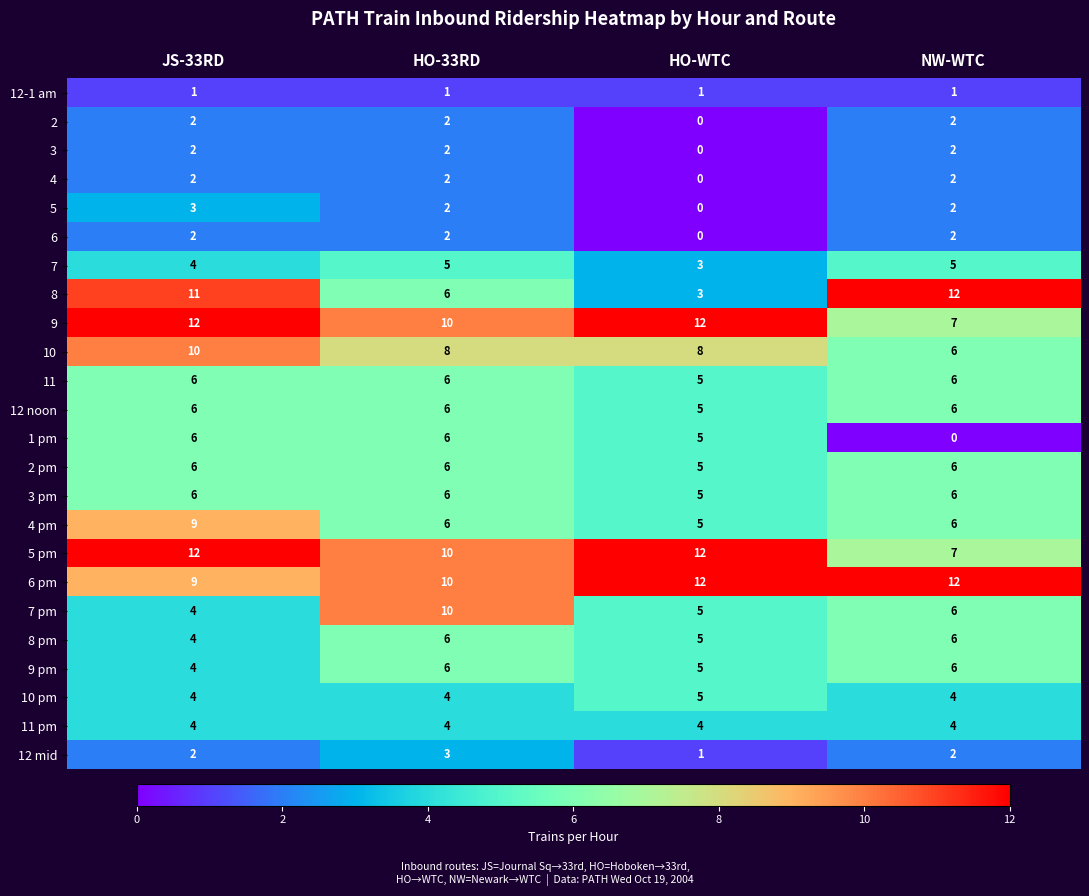

What is the average value of the 12 noon series?

6